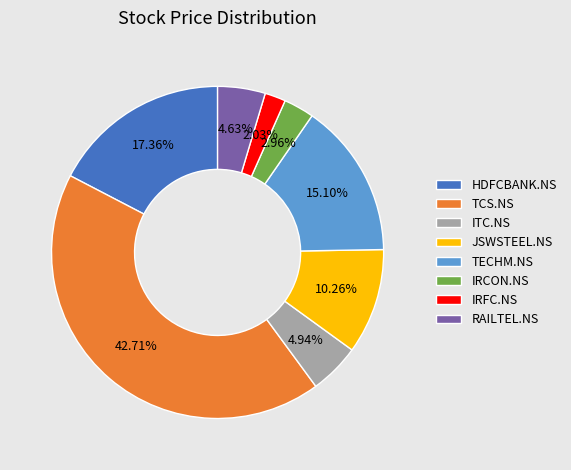

What is the ratio of the value at HDFCBANK.NS to the value at ITC.NS?

3.5